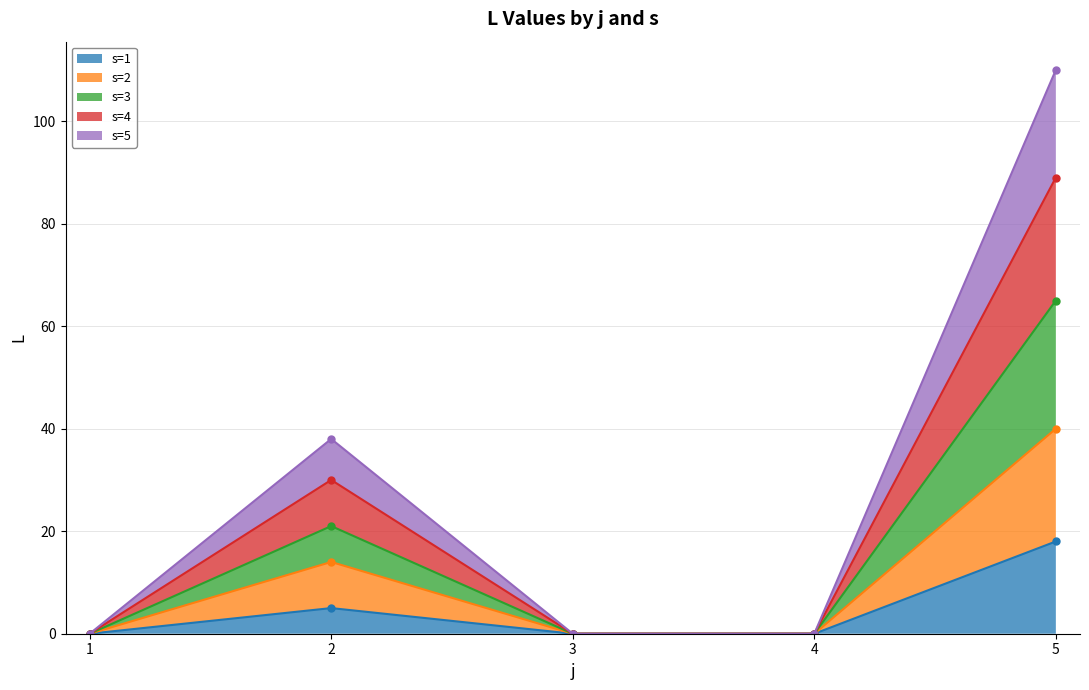

Where is the first local maximum for s=5?

2